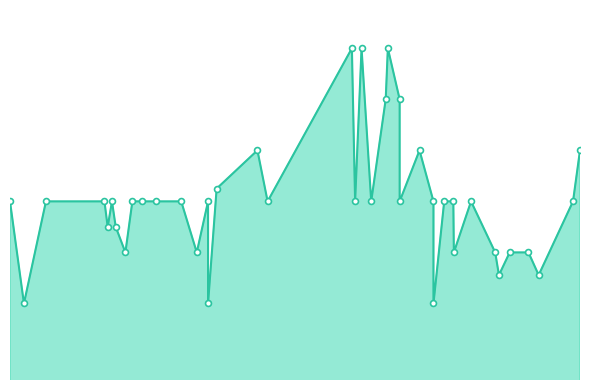

What is the ratio of the value at 2023-08-03 to the value at 2022-11-10?

0.8